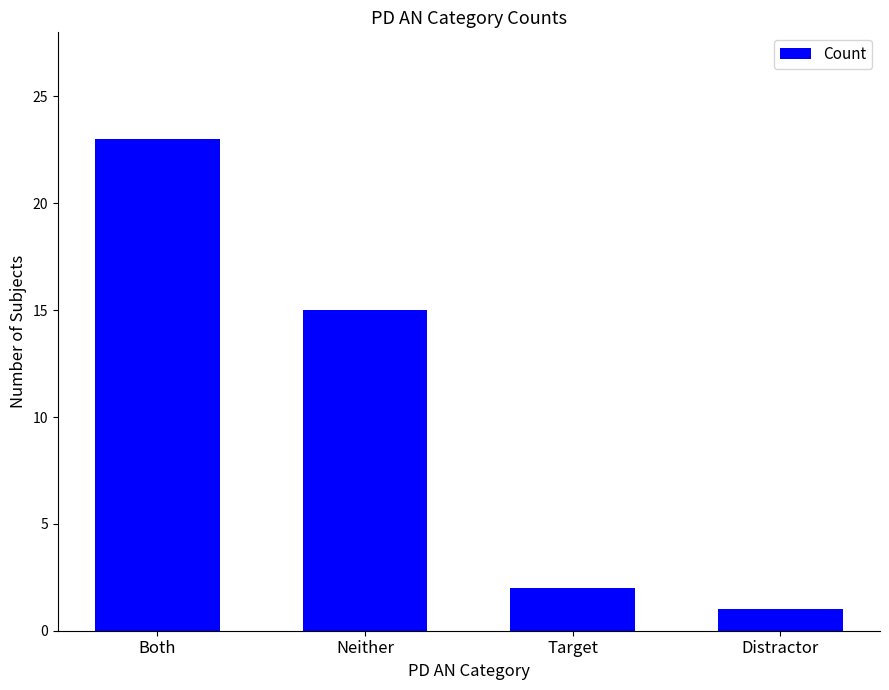

Between Target and Both, which is larger?

Both